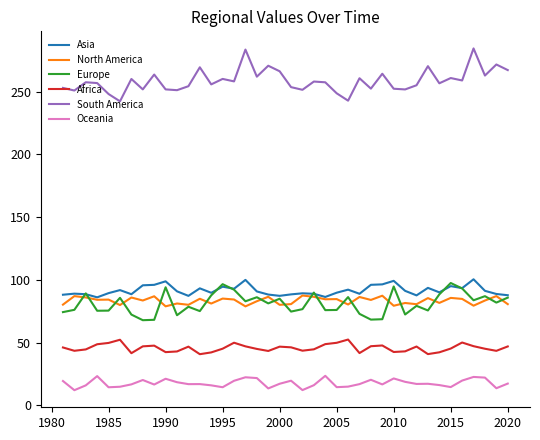

Which series has the largest total across all categories?

South America